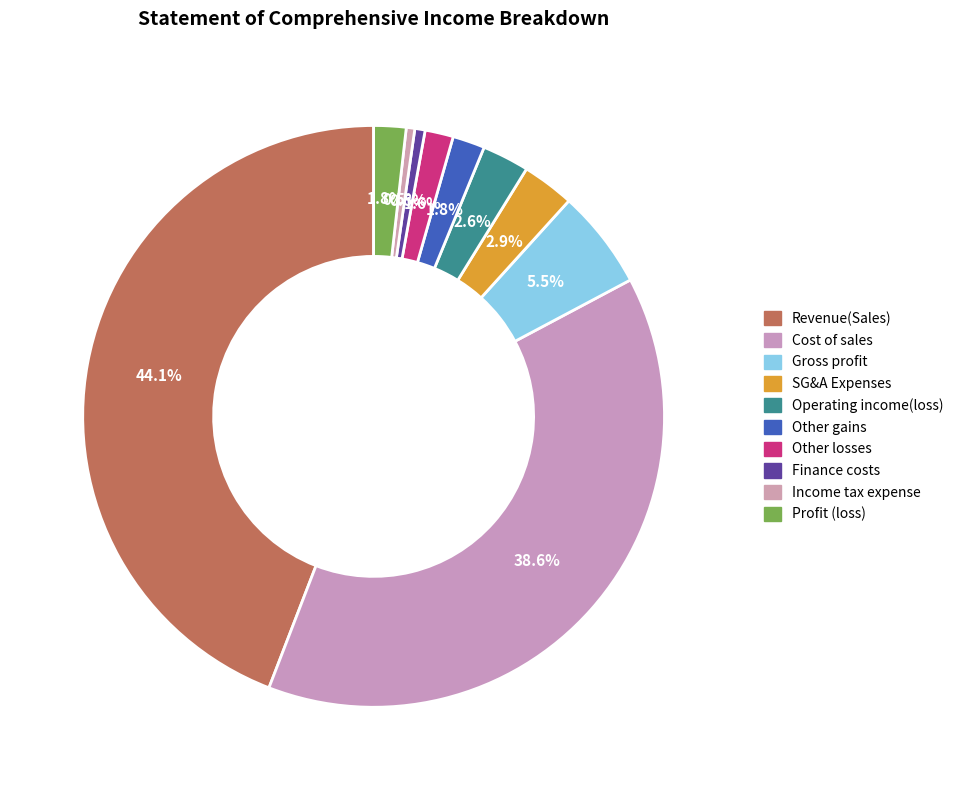

Count the number of slices in the pie.

10